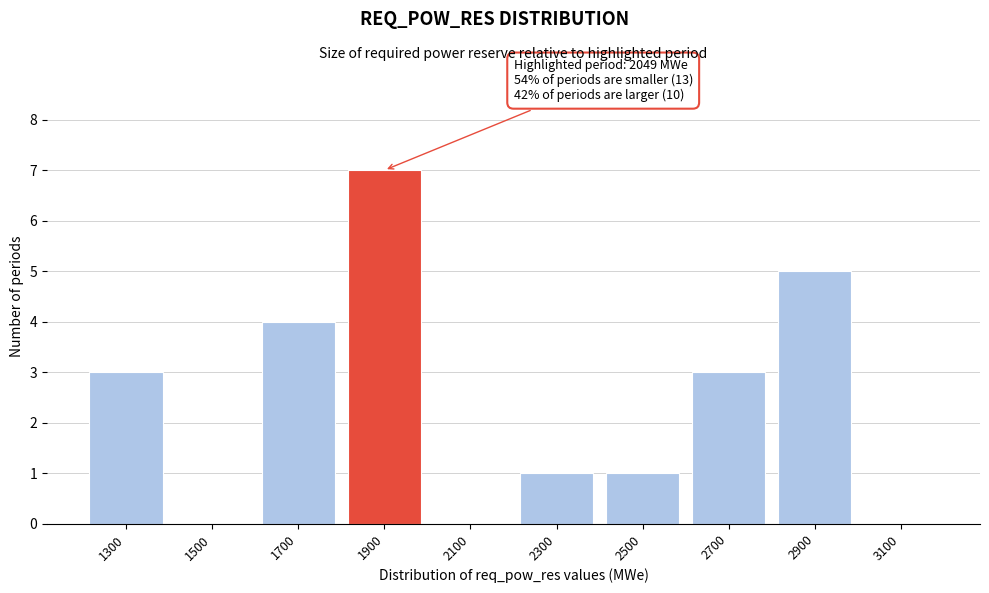

Reading left to right, extract all data points from this chart.

1300=3	1500=0	1700=4	1900=7	2100=0	2300=1	2500=1	2700=3	2900=5	3100=0